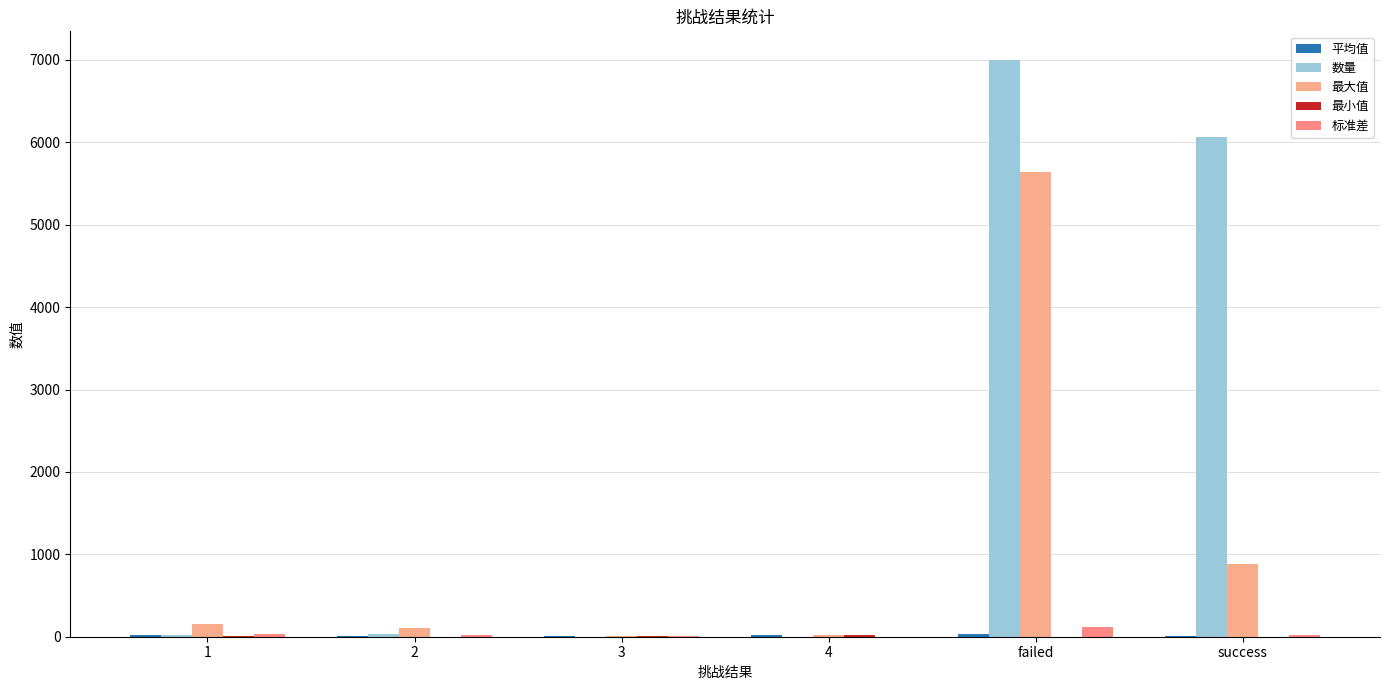

Reading left to right, extract all data points from this chart.

平均值: 1=19.4	2=14.6	3=12.0	4=16.0	failed=28.1	success=12.9
数量: 1=21.0	2=34.0	3=2.0	4=1.0	failed=6998.0	success=6067.0
最大值: 1=160.0	2=106.0	3=14.0	4=16.0	failed=5644.0	success=885.0
最小值: 1=5.0	2=2.0	3=10.0	4=16.0	failed=1.0	success=1.0
标准差: 1=32.7	2=17.0	3=2.8	4=0.0	failed=122.8	success=24.7